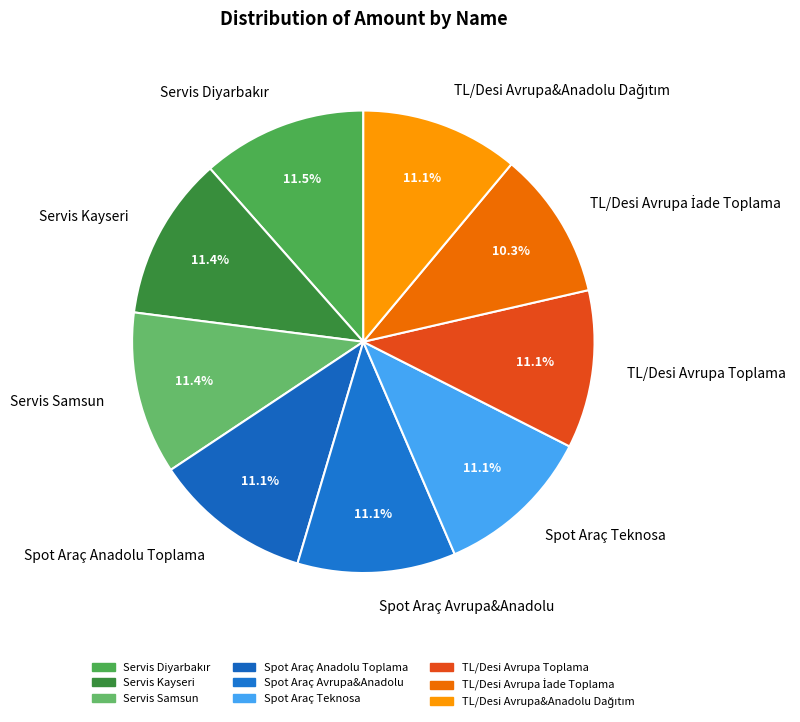

Does any single category account for the majority?

No